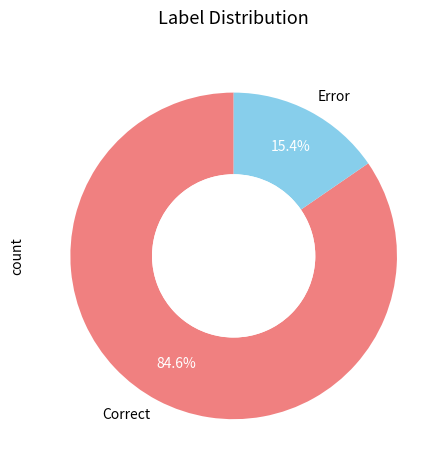

Combined, do Correct and Error account for over 50%?

Yes